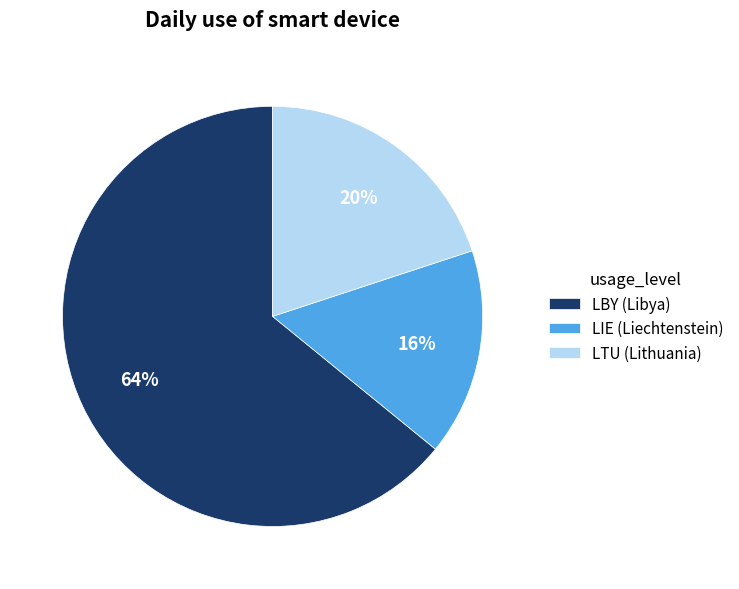

Which category has the biggest portion of the pie?

LBY